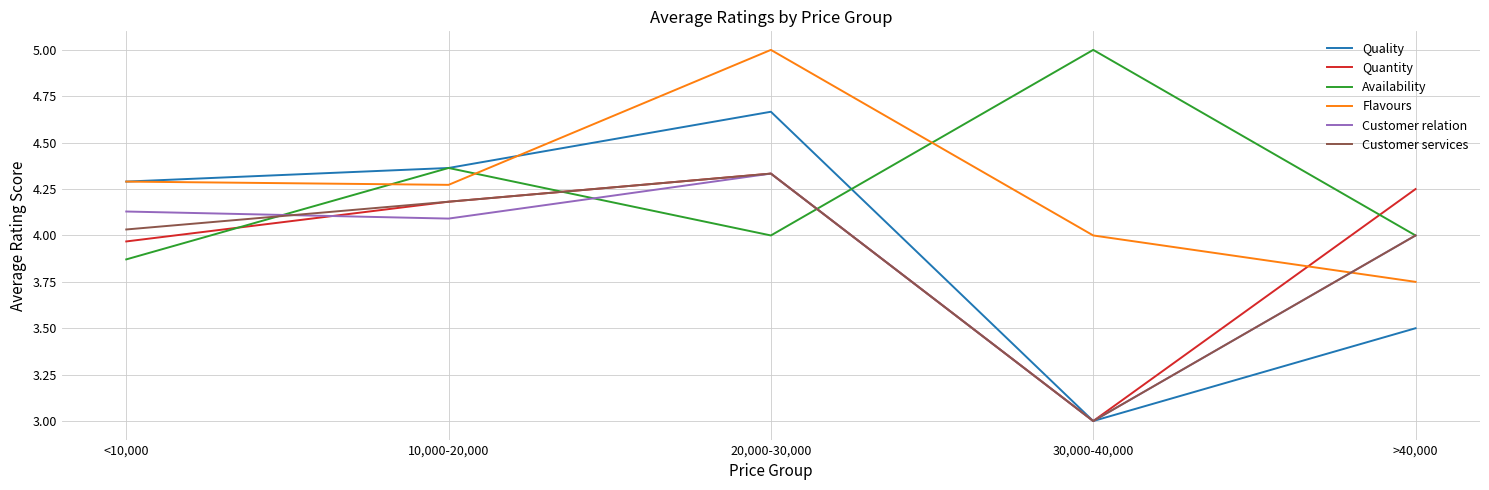

Is this an area chart (filled region under the line)?

No